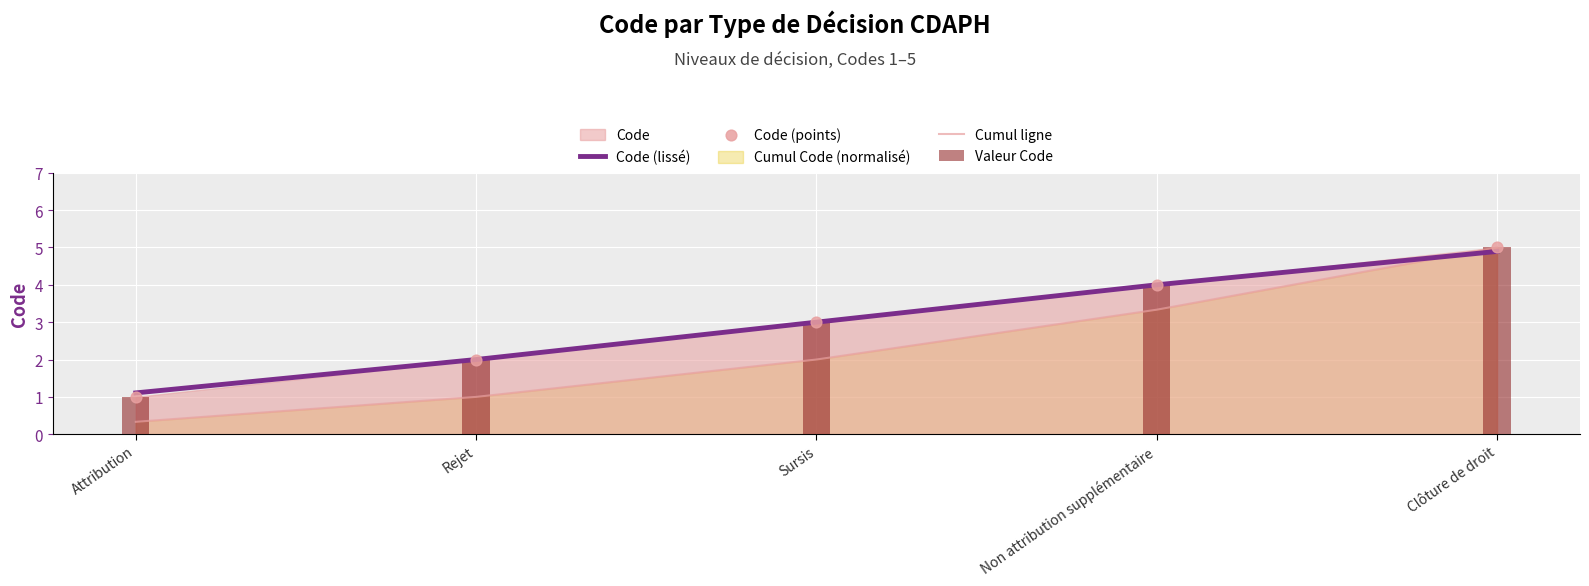

Which series reaches the maximum Y coordinate?

Cumul ligne